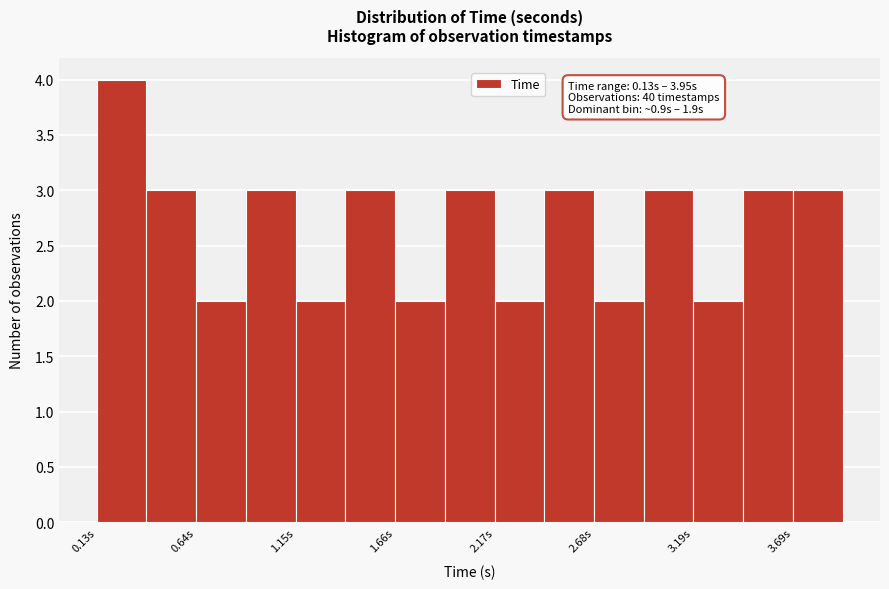

Read against the x-axis, roughly where is the centre of the tallest bar?

0.3